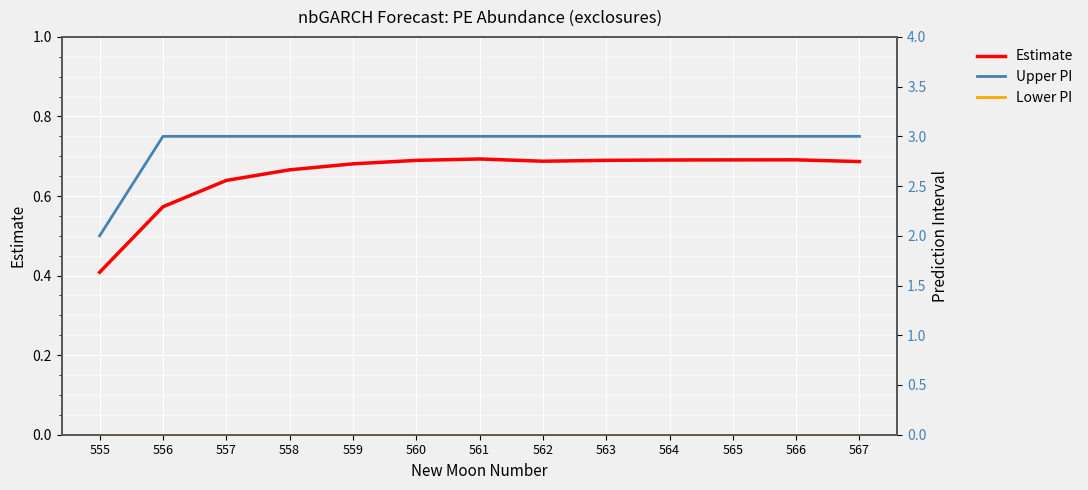

What is the approximate value of Estimate at 559?

0.7